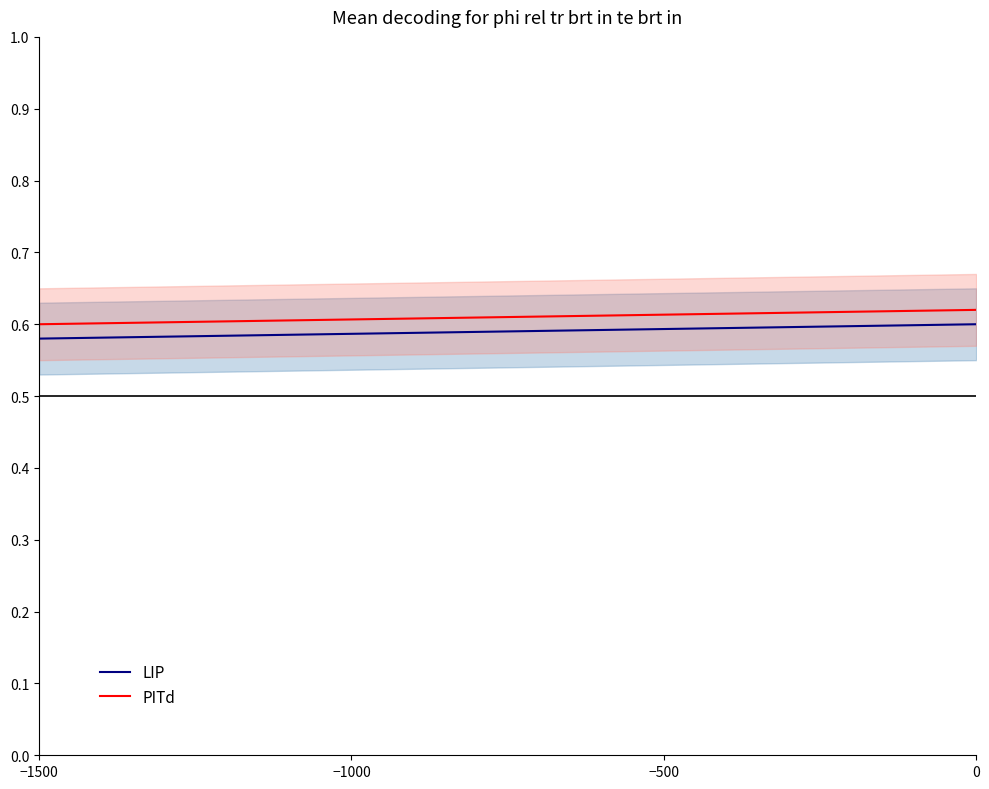

The value of PITd at −1500 is 1.0. True or false?

False